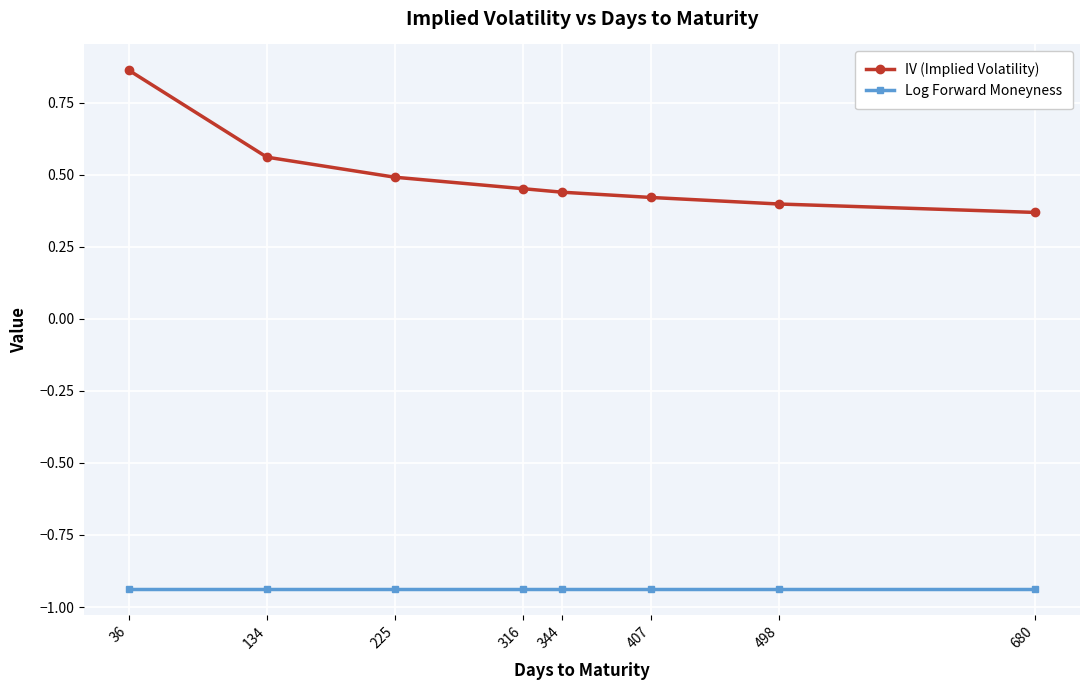

Does the chart display data point markers on the line(s)?

Yes